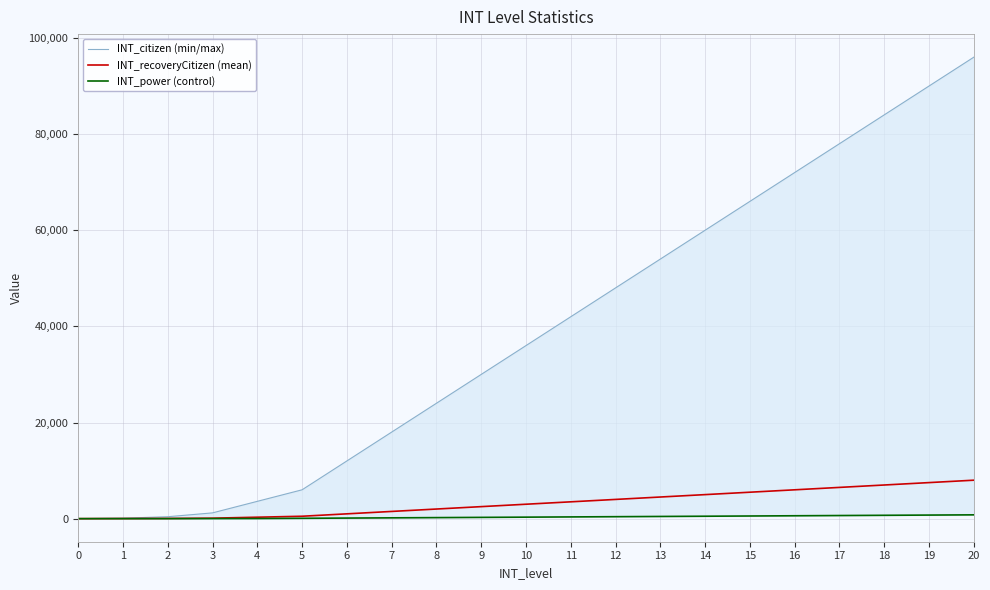

What is the greatest value displayed?

96000